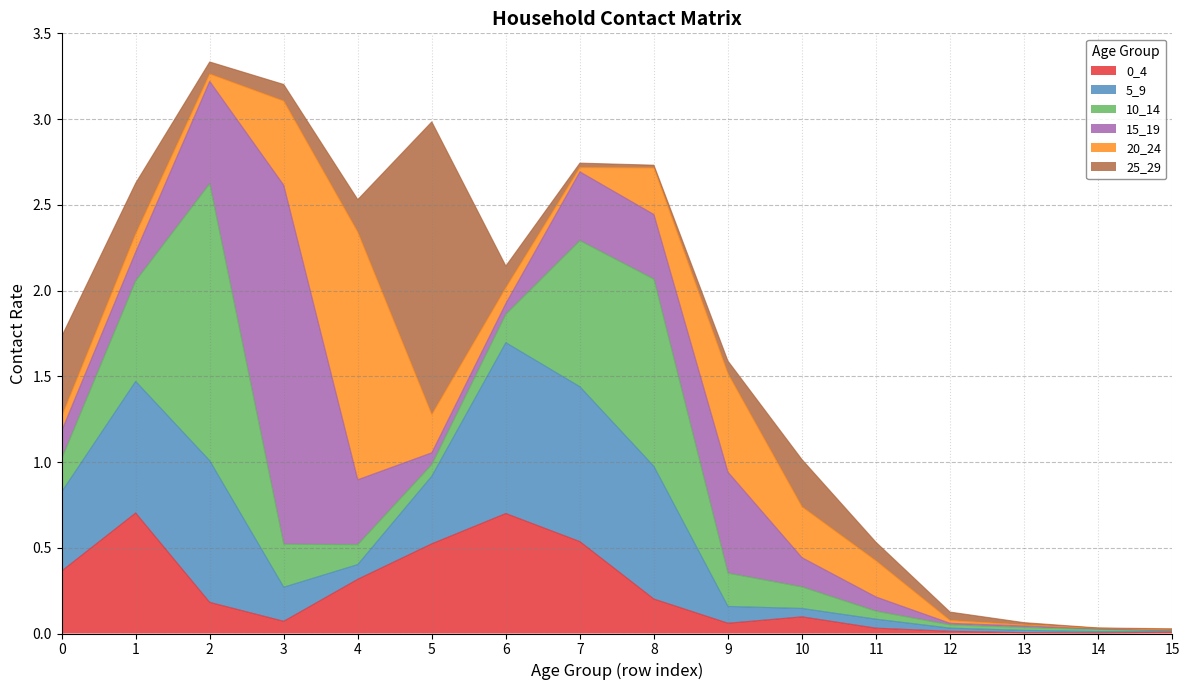

At which label does 5_9 reach its peak?

6